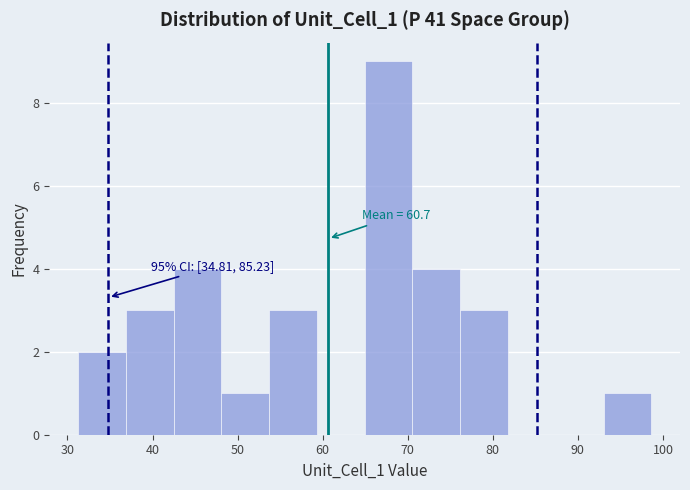

Which range on the x-axis has the tallest bar?

65 to 71